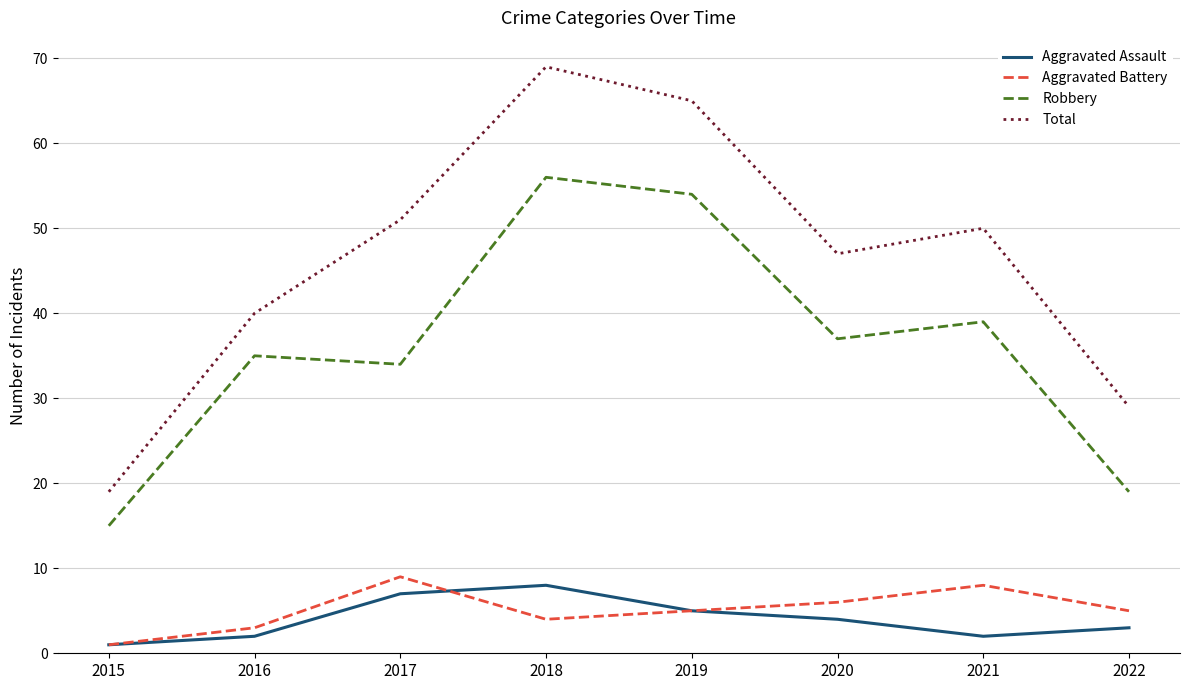

The Aggravated Battery series shows 5 at 2022. True or false?

True